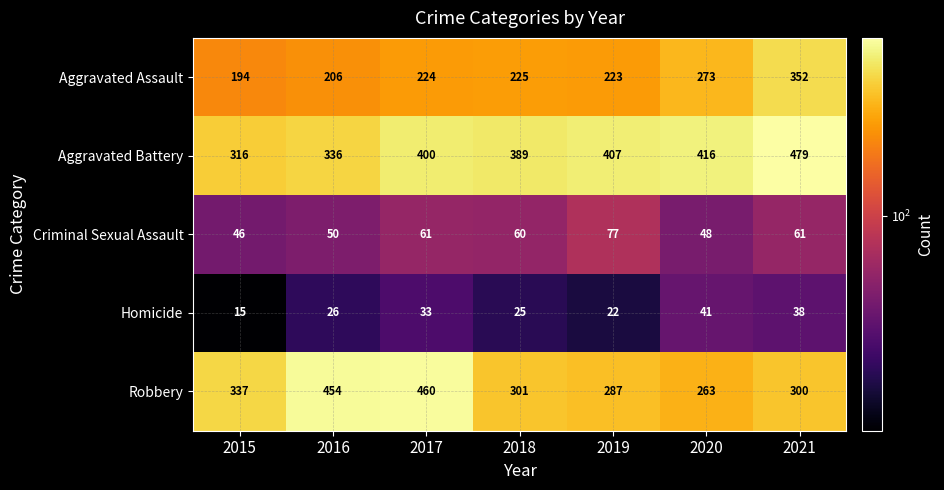

Which series has the largest range (max minus min)?

Robbery